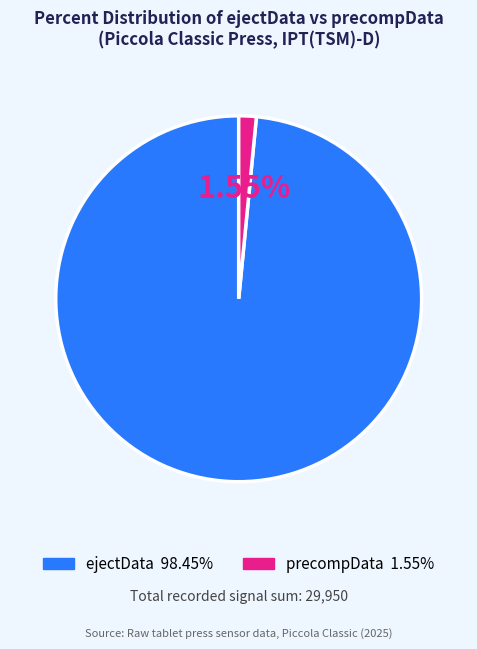

Does any single category account for the majority?

Yes